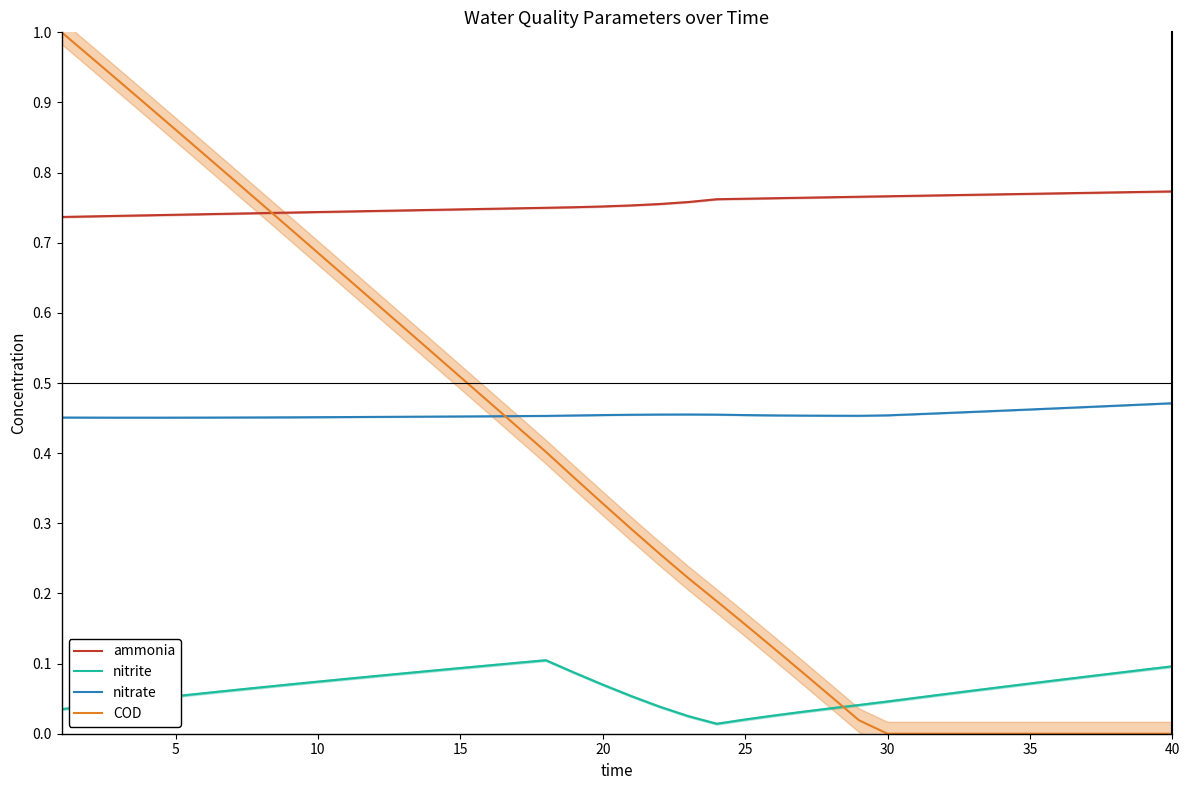

The value of nitrite at 35 is 0.0. True or false?

False